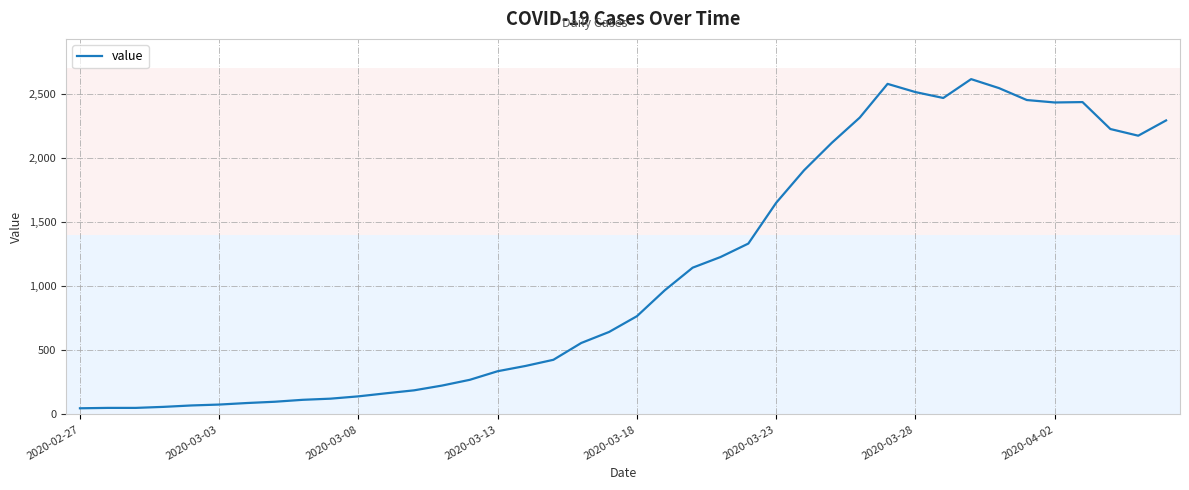

What is the maximum value shown in the chart?

2614